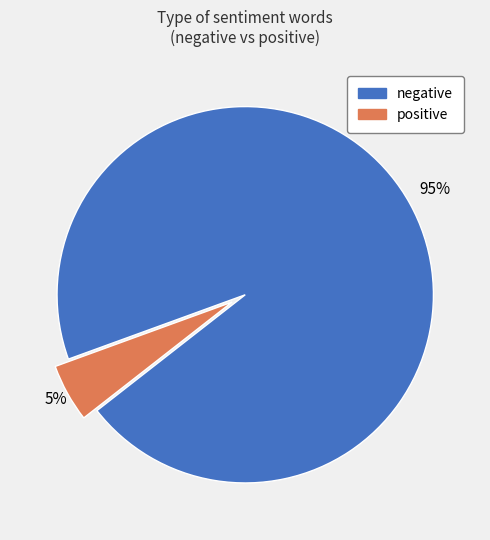

To the nearest percent, what is the difference between the negative and positive slice percentages?

90%